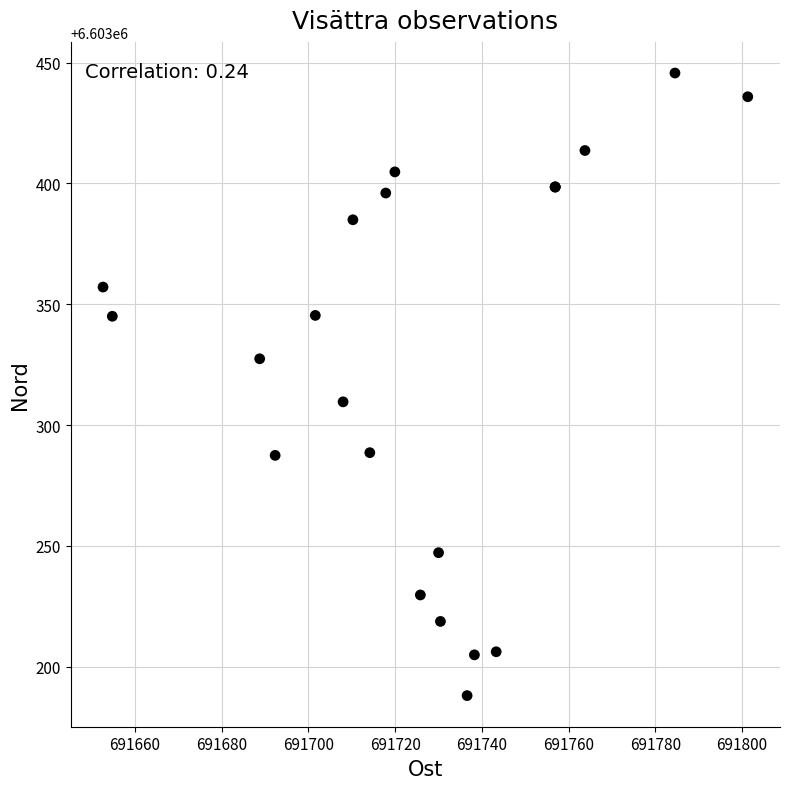

What Y value in the scatter plot is closest to 6603316?

6603309.6